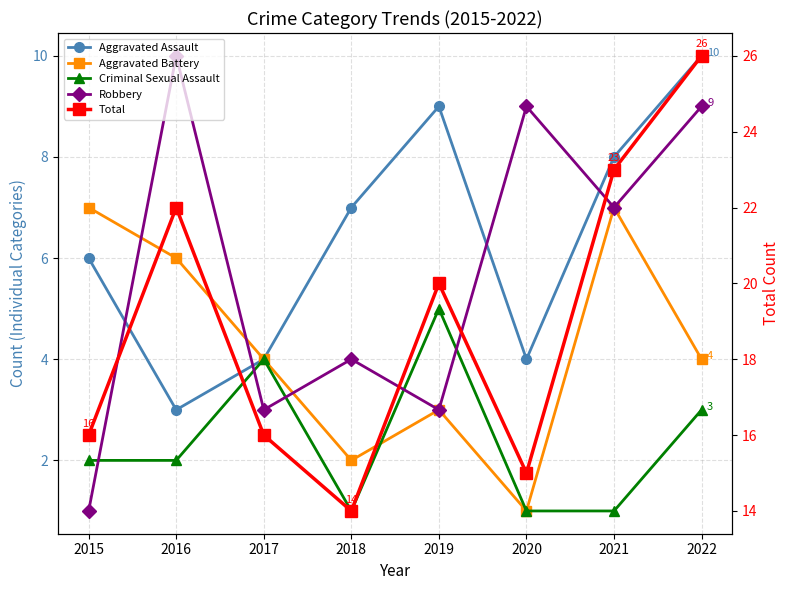

How many intersections are there between Aggravated Assault and Robbery?

4